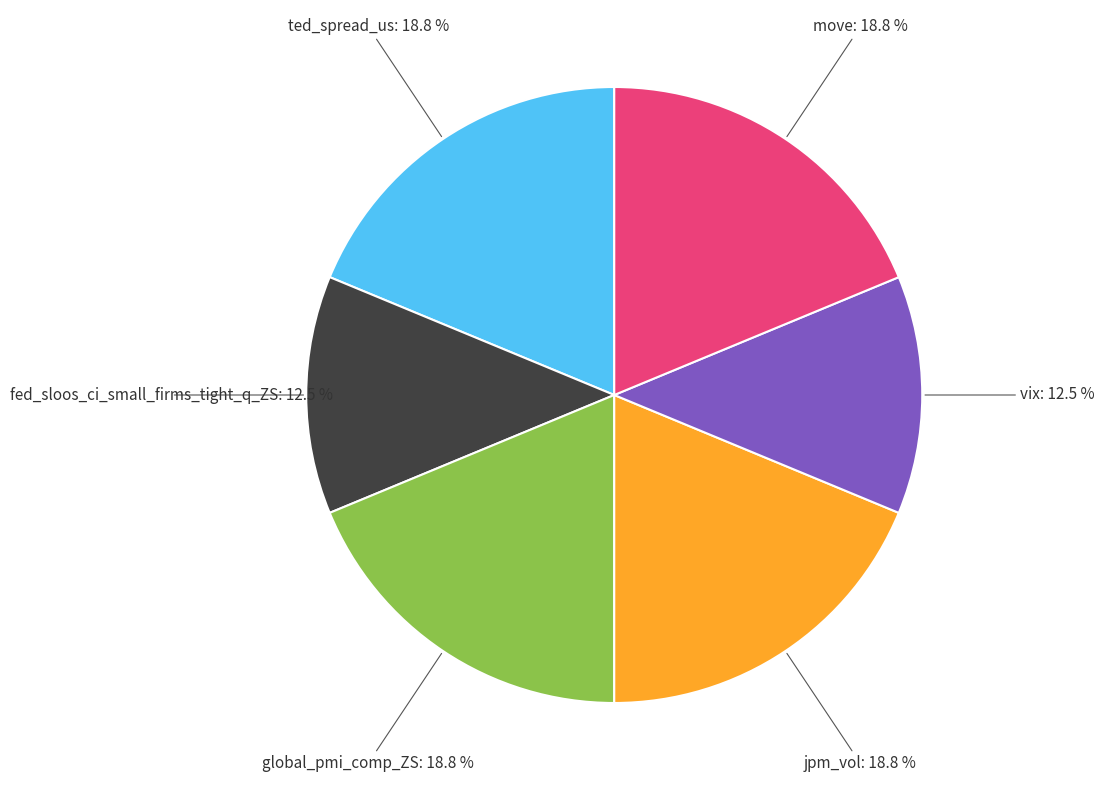

Is there any slice that represents more than half of the pie?

No